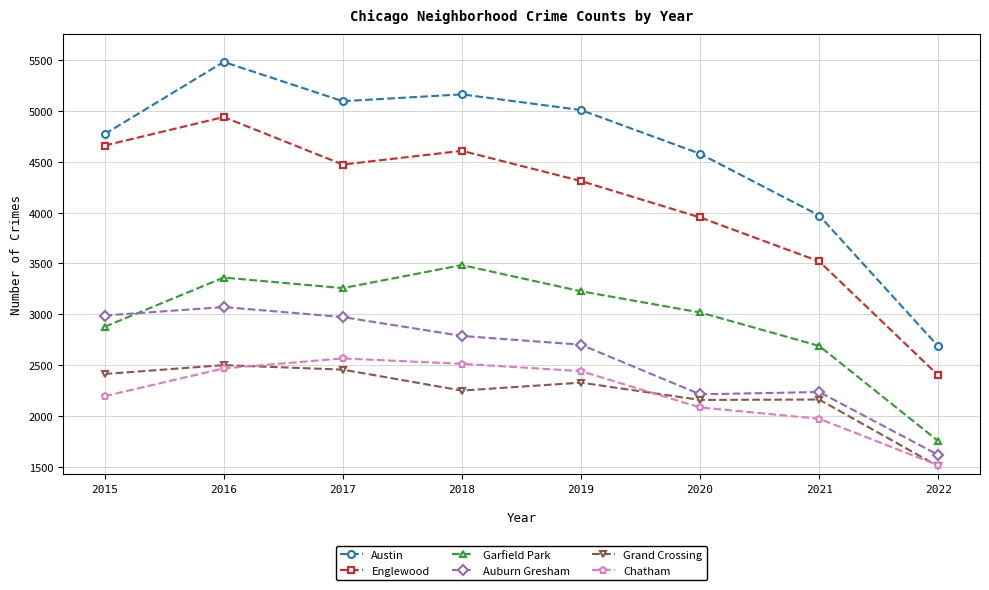

The value of Austin at 2019
 is 5008. True or false?

True